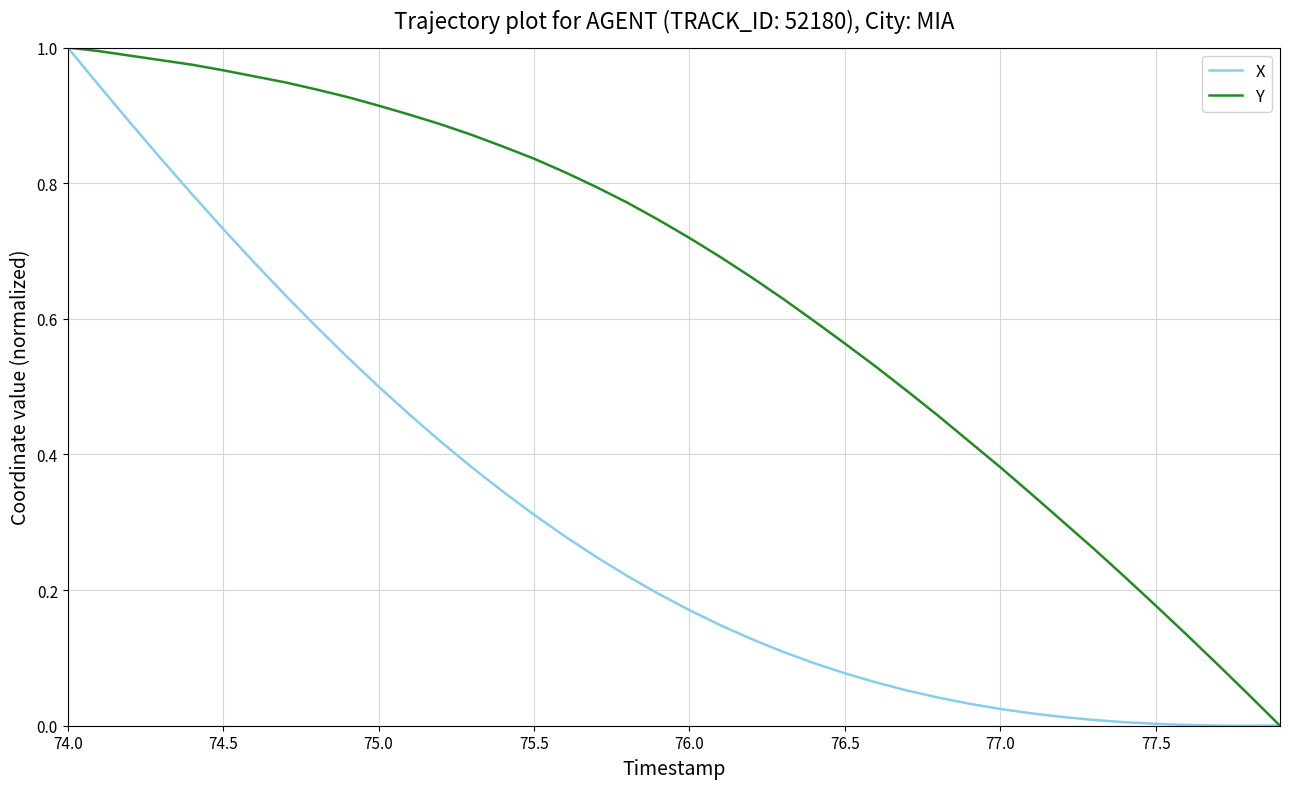

What are all the series names shown in the legend?

X, Y